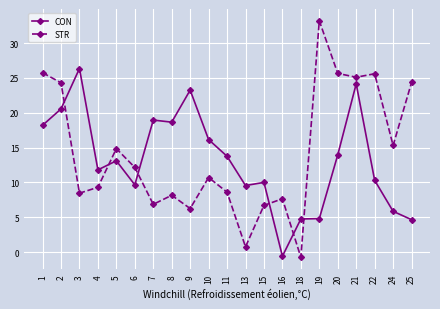

At which label does CON reach its minimum?

16